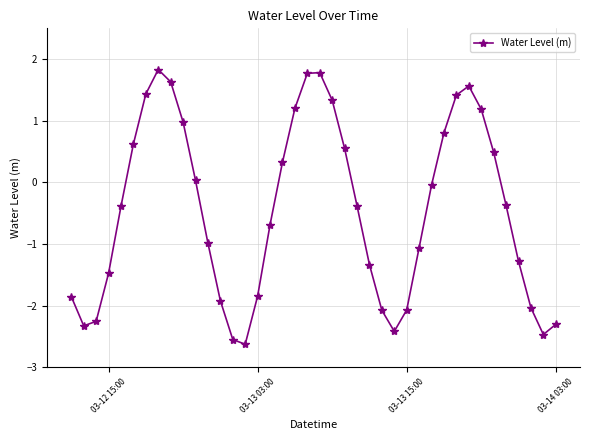

True or false: the data has more than 1 interior local peaks.

True